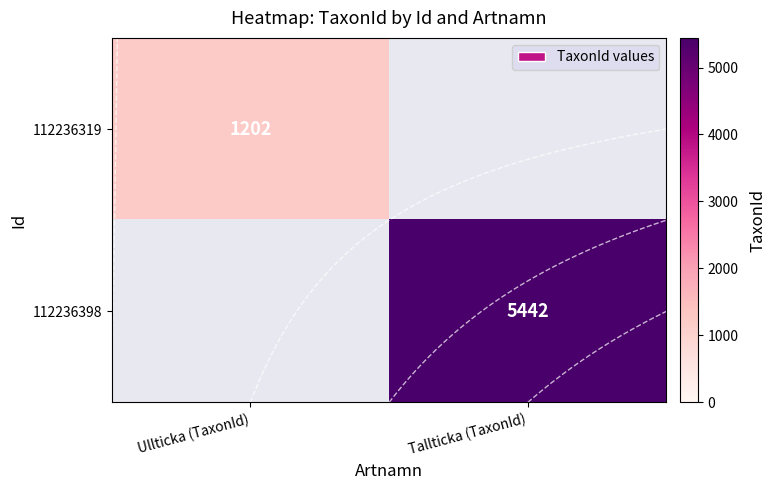

How many positive values does the 112236398 series have?

1